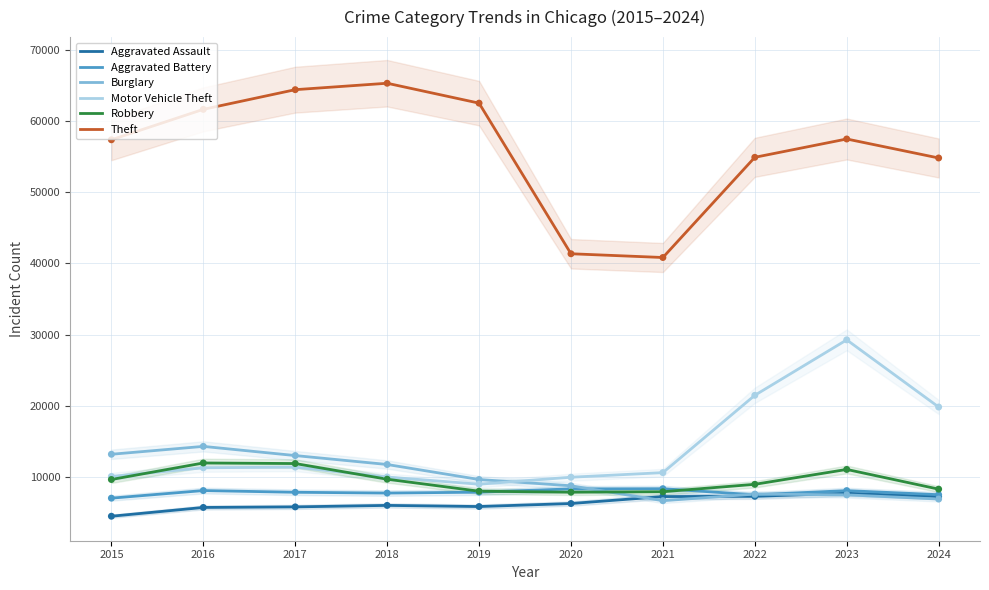

At how many categories does at least one series exceed 44099?

8